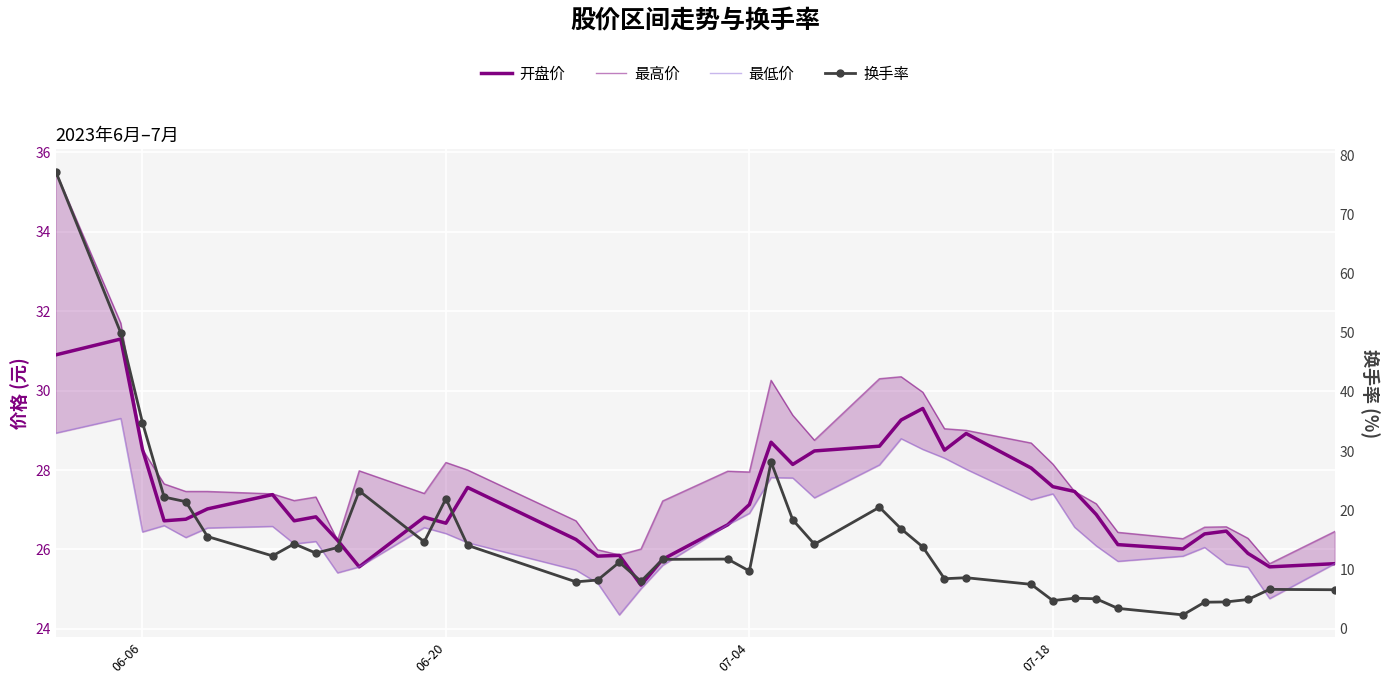

True or false: 开盘价 has a value of 41.9 at 27.

False